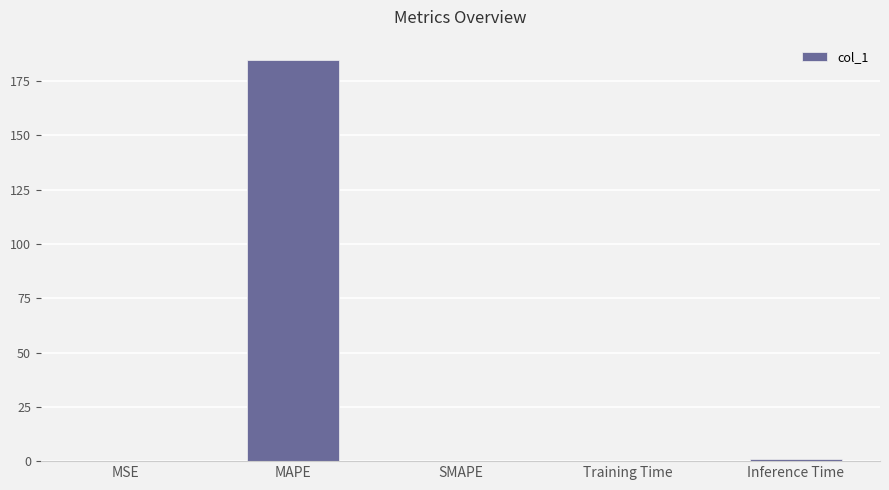

How many categories are shown in the chart?

5